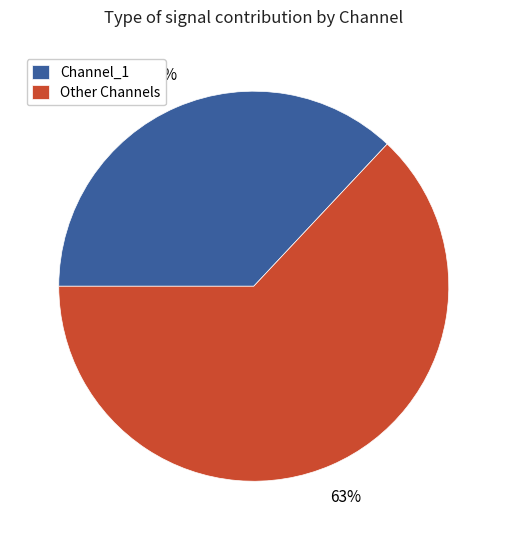

Which category has the biggest portion of the pie?

Other Channels